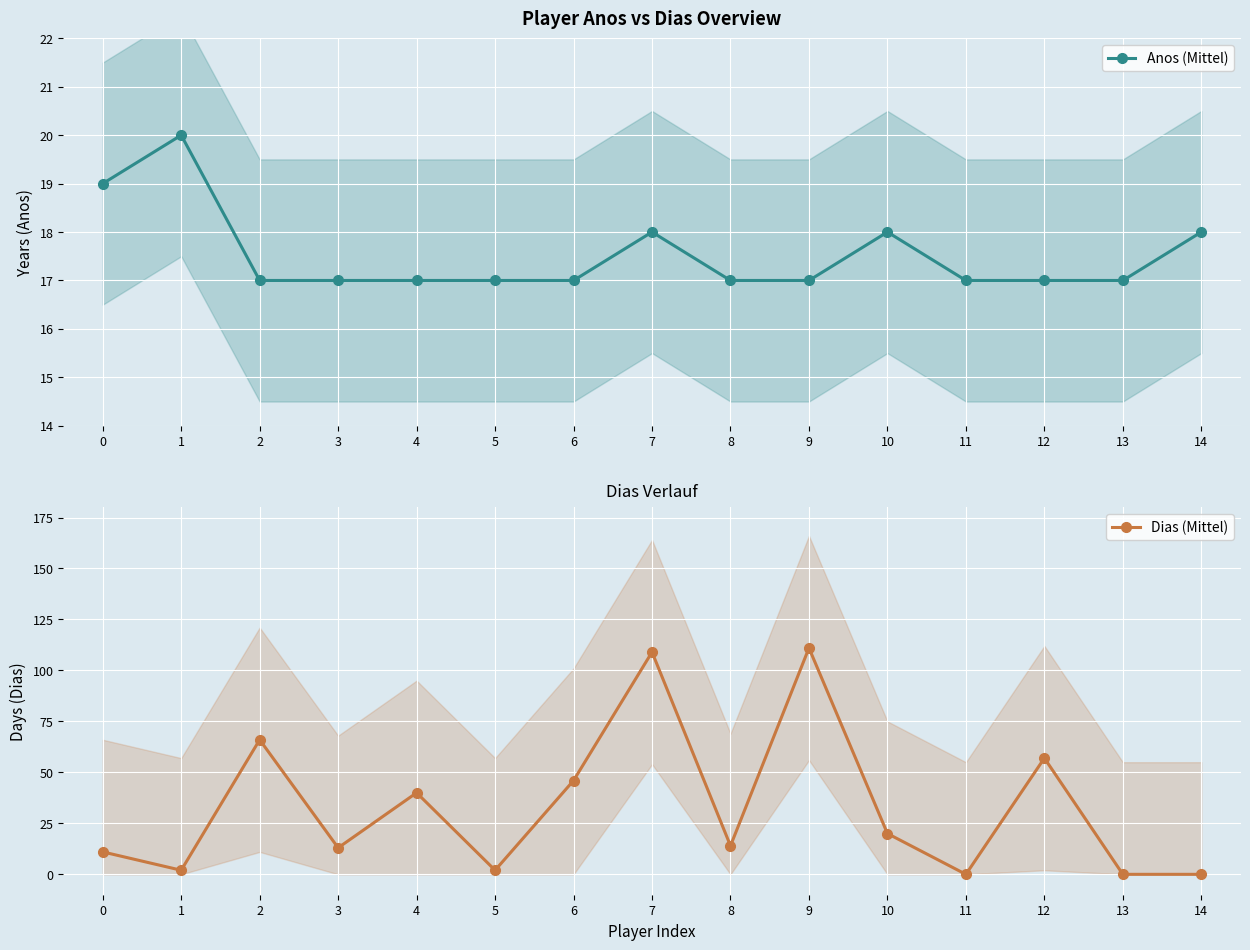

Is it true that Anos (Mittel) equals 20 at 1?

True